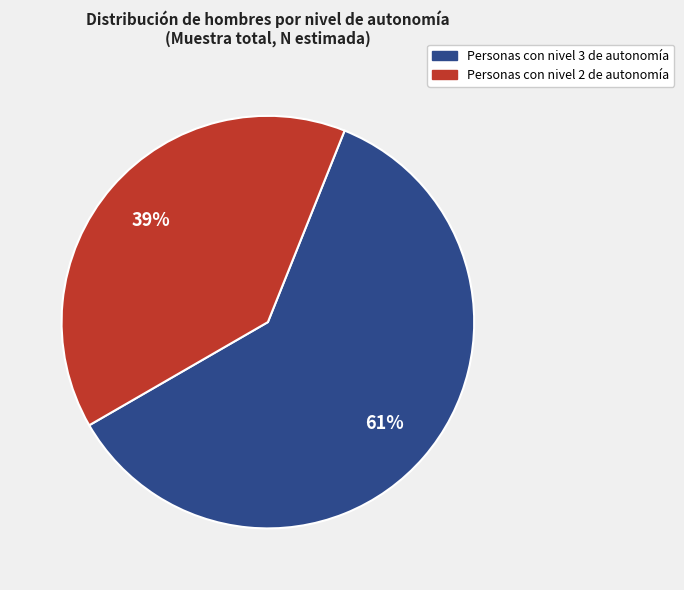

Does any single category account for the majority?

Yes